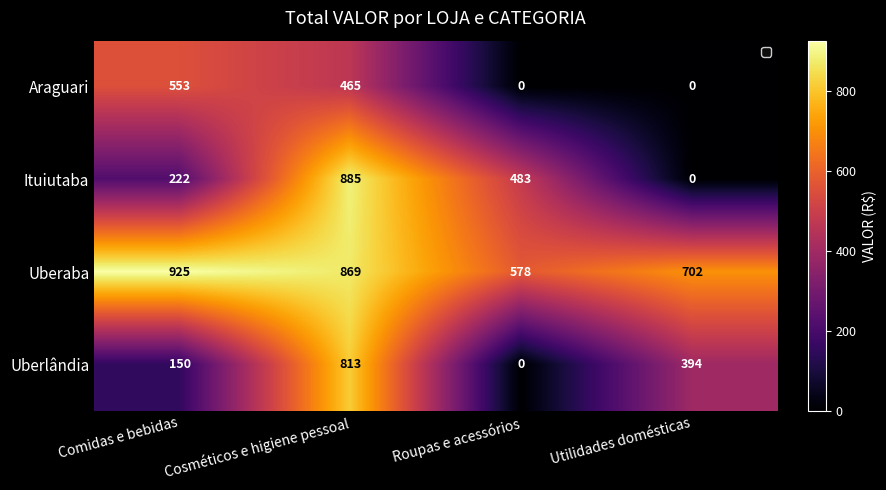

What is the difference between the Uberaba values at Roupas e acessórios and Comidas e bebidas?

347